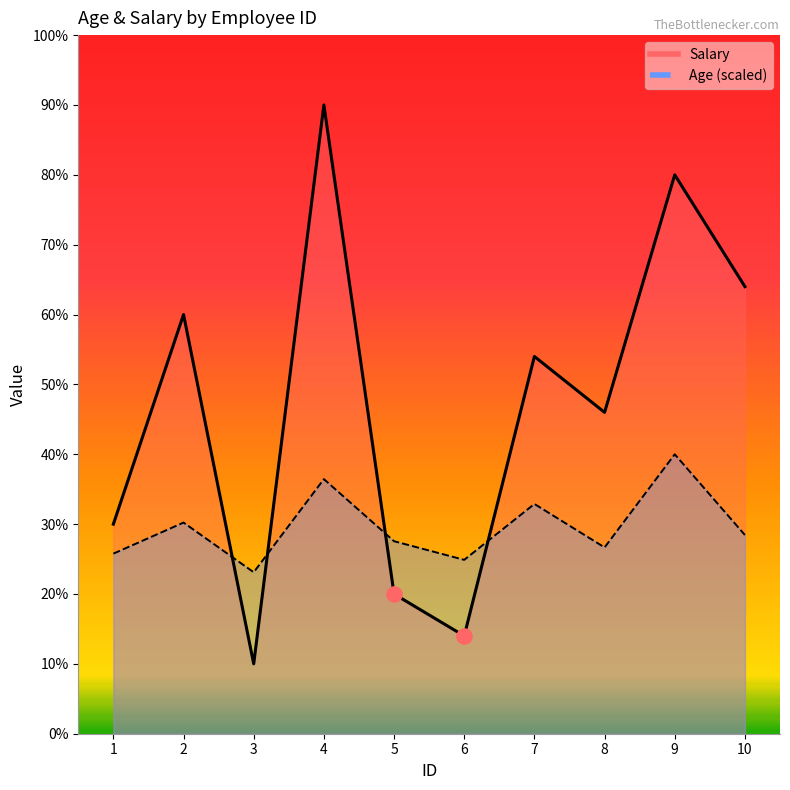

What is the total value across all series at 8?

126333.3